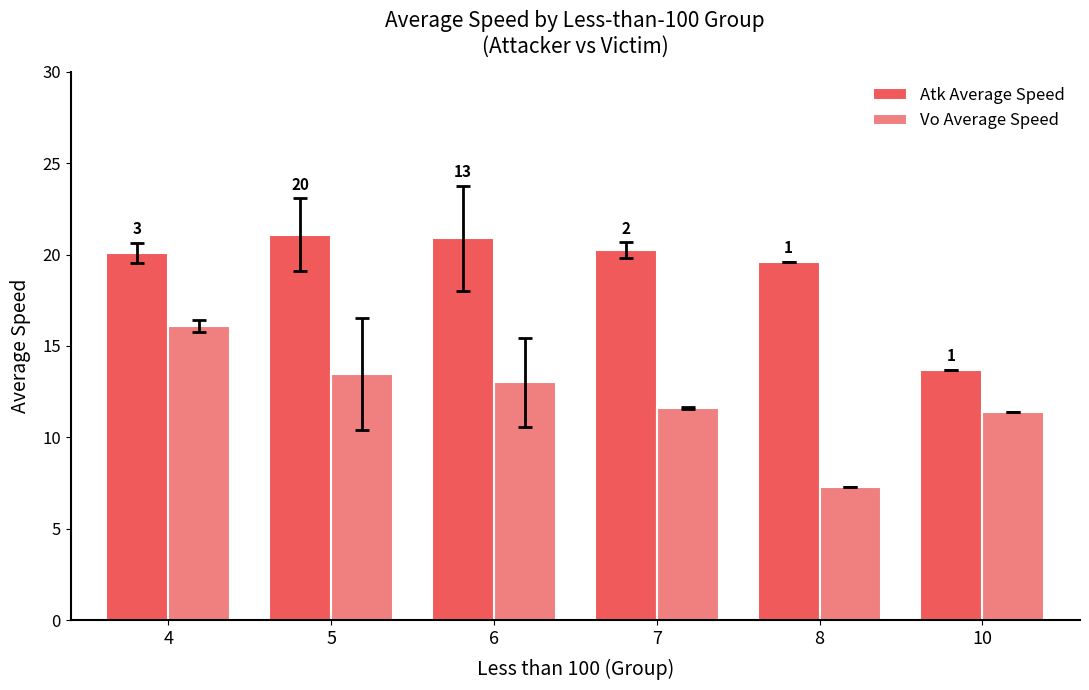

Is the value of Atk Average Speed at 5 greater than the value of Vo Average Speed at 6?

Yes